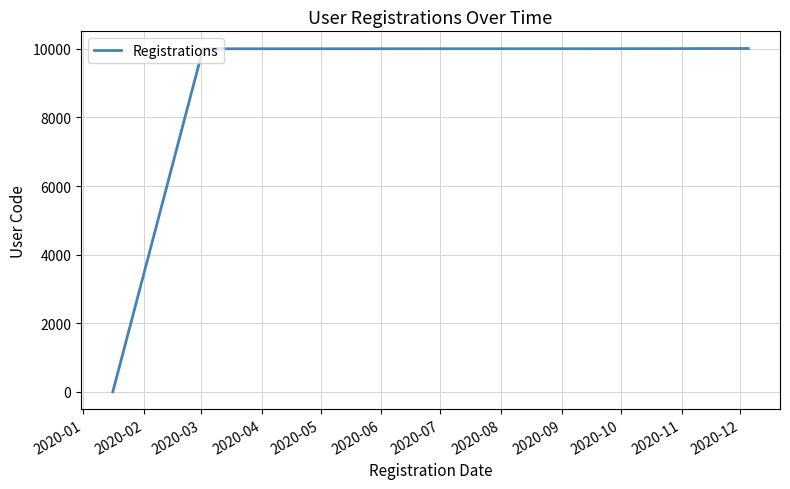

What is the difference between the maximum and minimum values?

10007